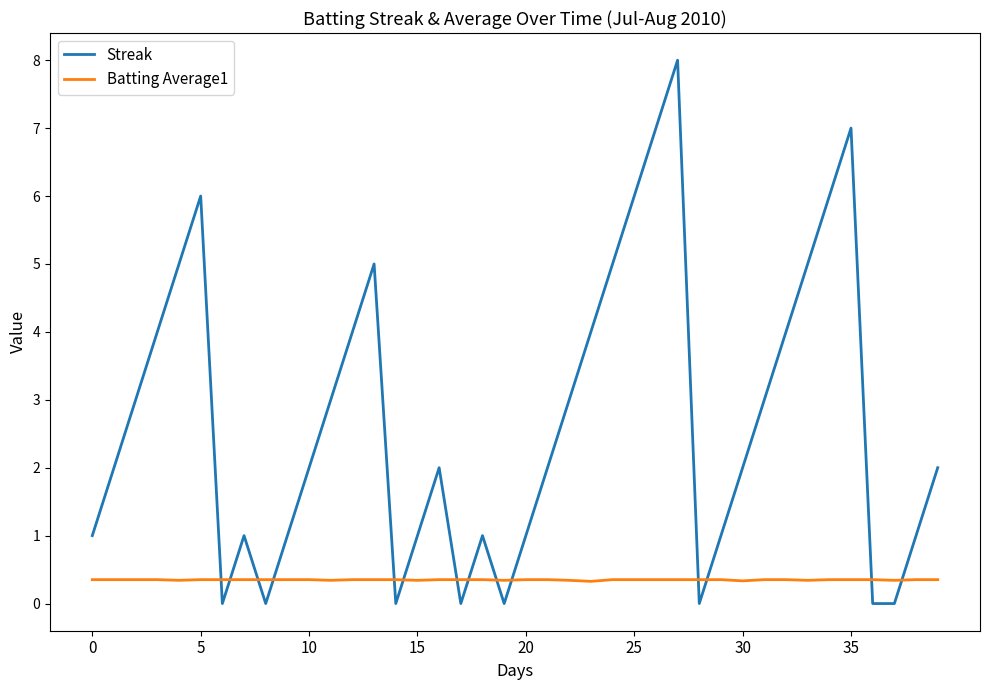

Which series has the largest range (max minus min)?

Streak